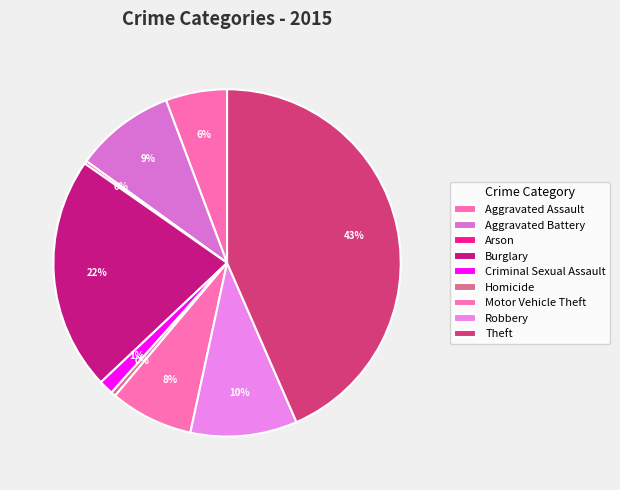

How many segments does this pie chart have?

9